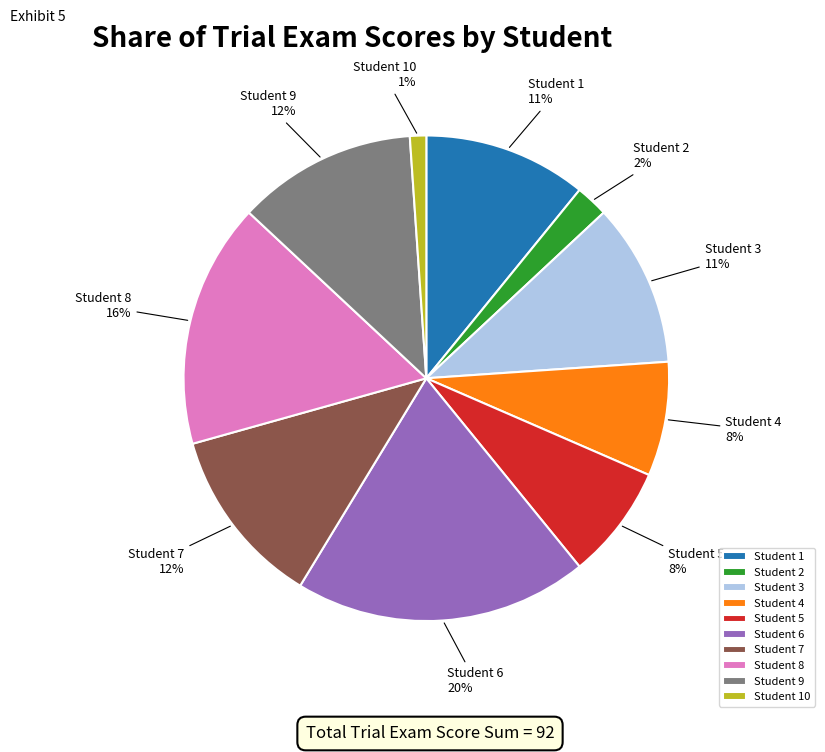

What is the smallest slice in the pie chart?

Student 10